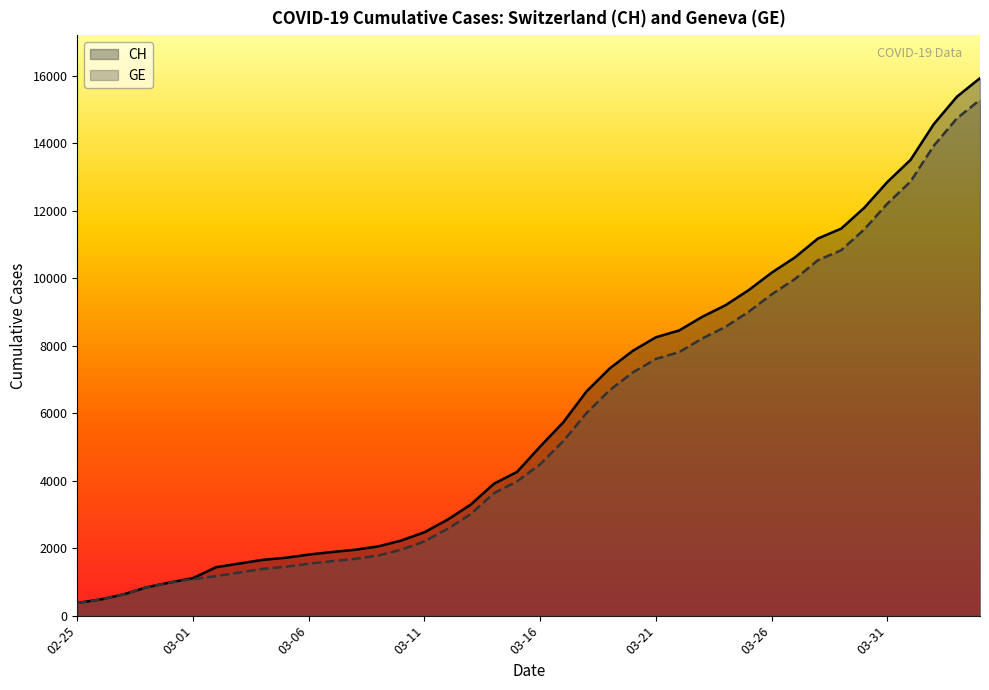

What is the sum of all CH values?

242133